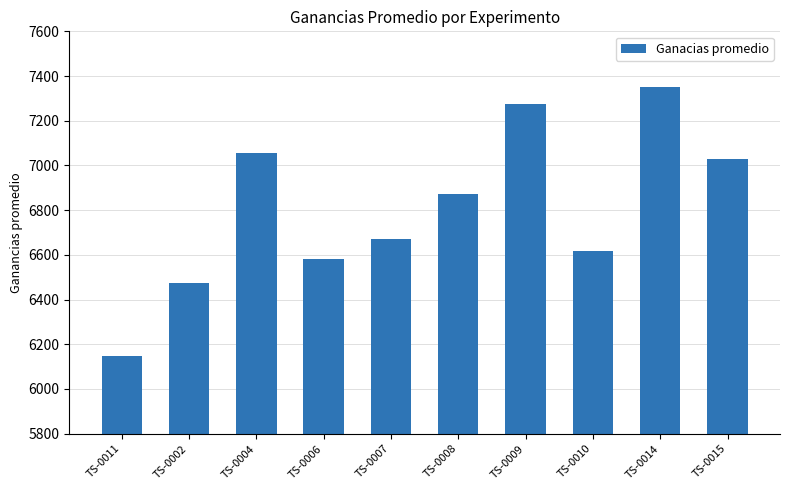

What is the smallest value displayed?

6149